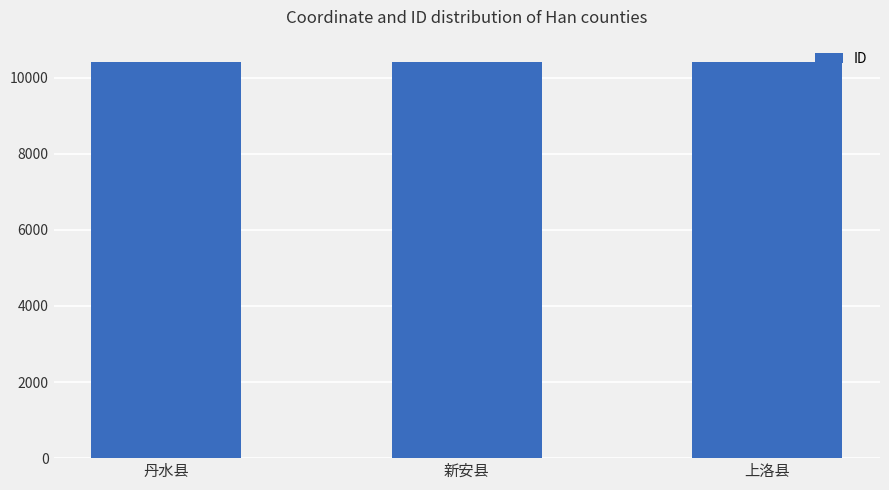

True or false: the data shows 10406 at 丹水县.

True